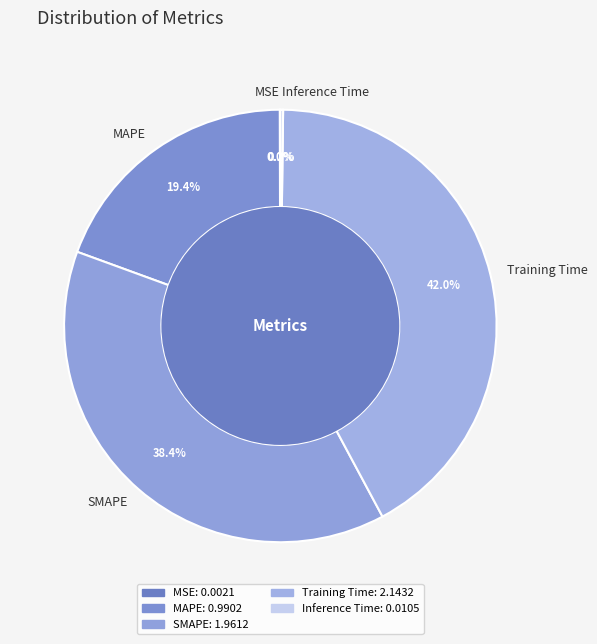

What portion of the pie excludes Training Time?

58.0%